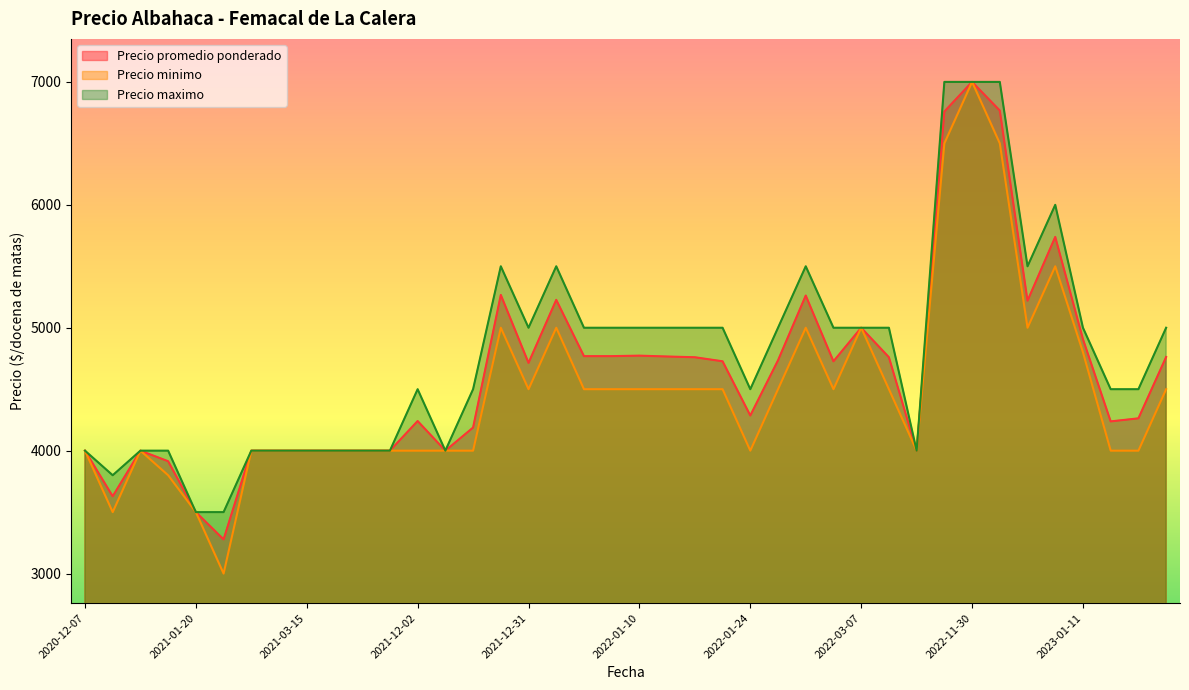

What is the difference between the Precio promedio ponderado values at 2022-12-30 and 2021-01-20?

1720